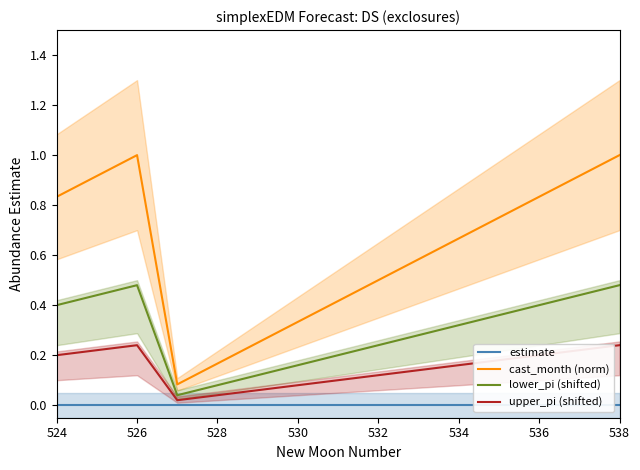

Is it true that cast_month (norm) equals 0.5 at 532?

True